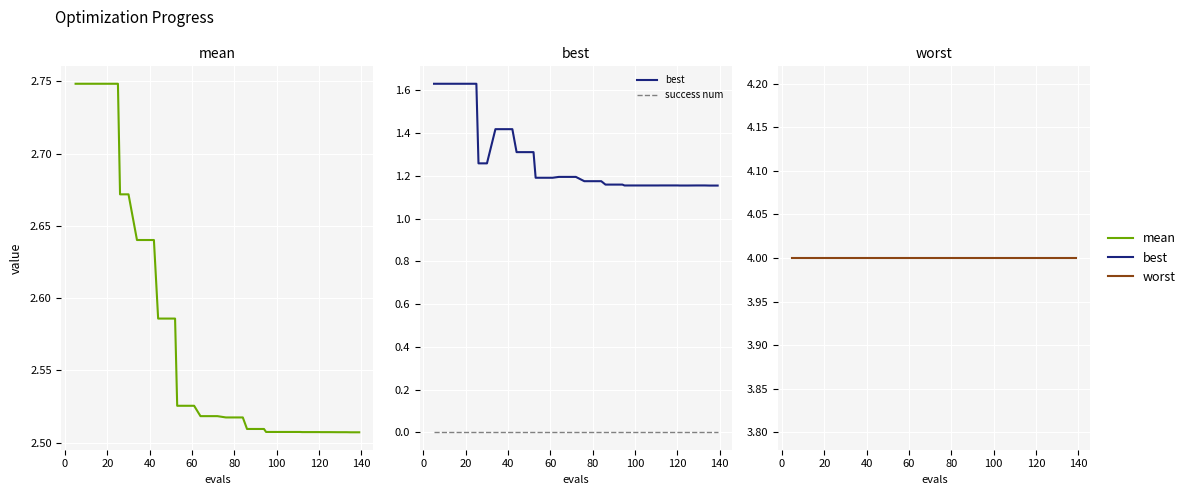

Which series has the widest spread of values?

best